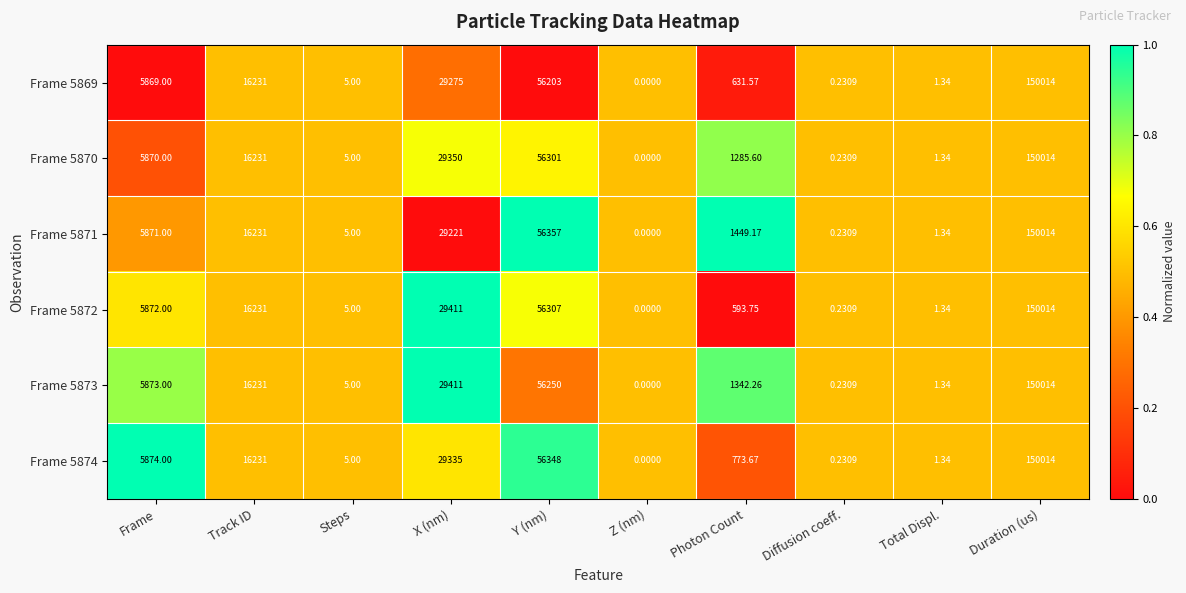

At which category is the sum across all series the highest?

Duration (us)